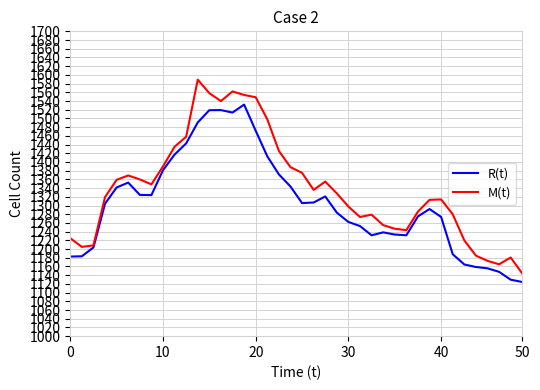

Rank the series by their maximum value, from lowest to highest.

R(t), M(t)